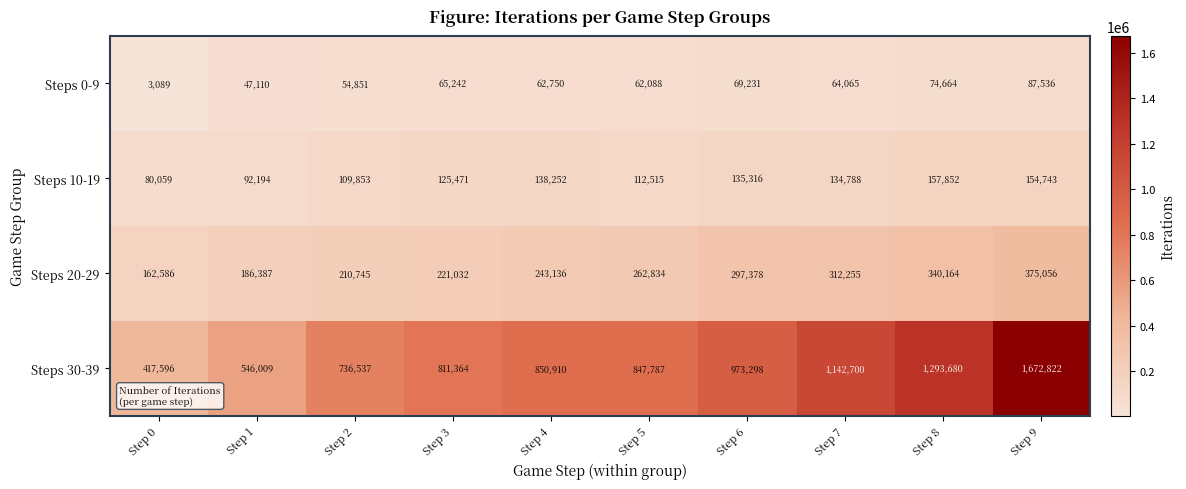

What is the sum of the Steps 20-29 values at Step 5 and Step 9?

637890